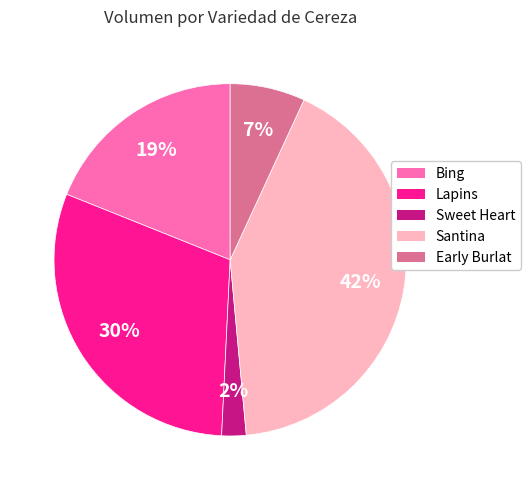

Is there any slice that represents more than half of the pie?

No